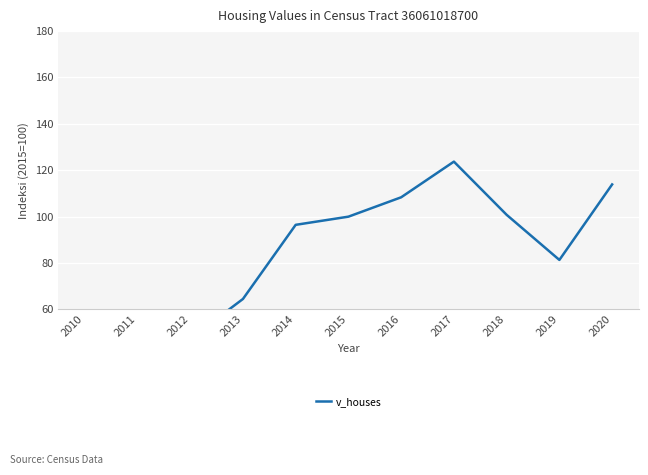

Does the chart display data point markers on the line(s)?

No